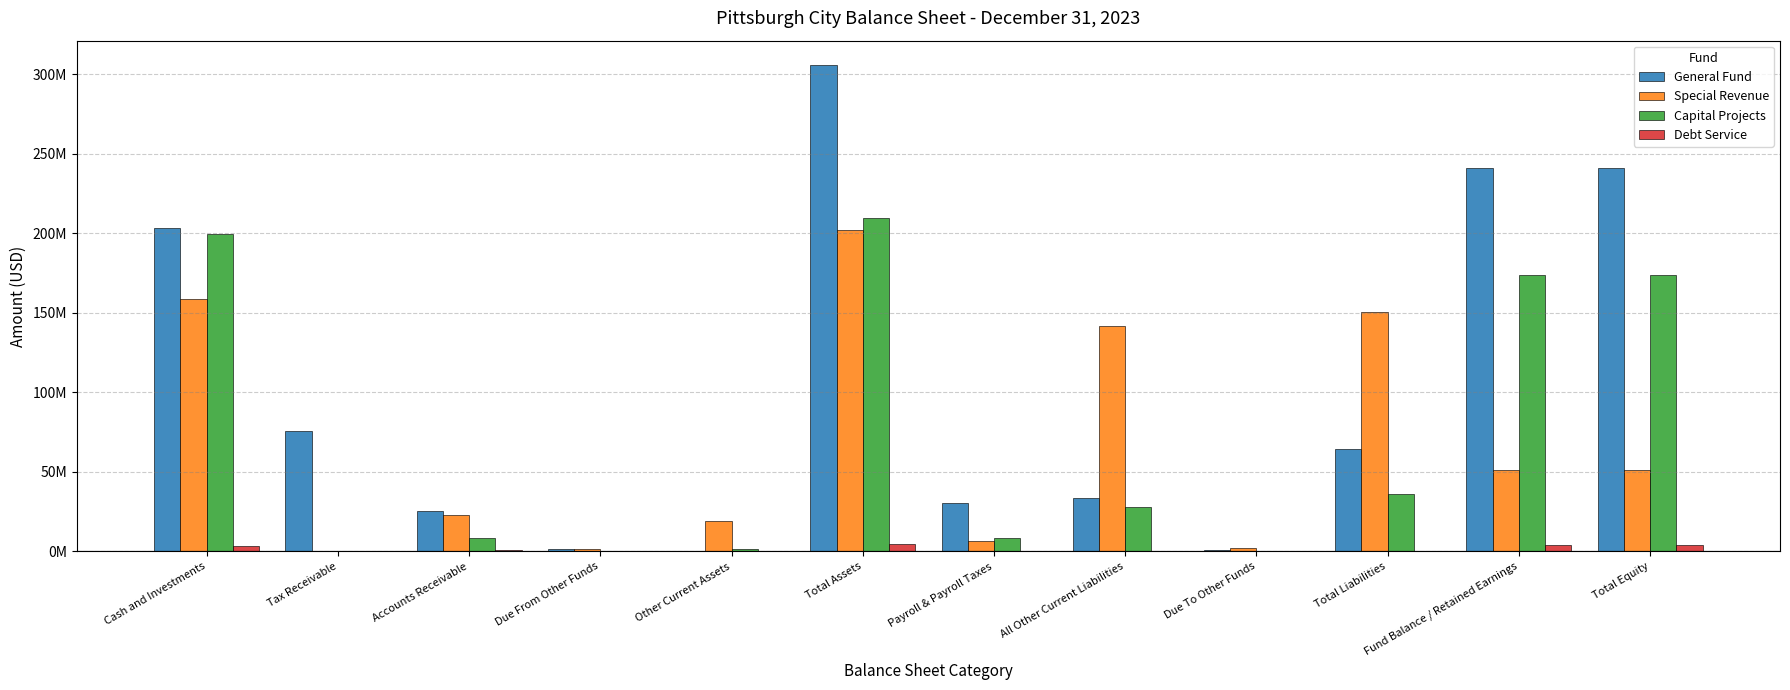

Between Other Current Assets and Total Equity, which series saw the biggest shift?

General Fund